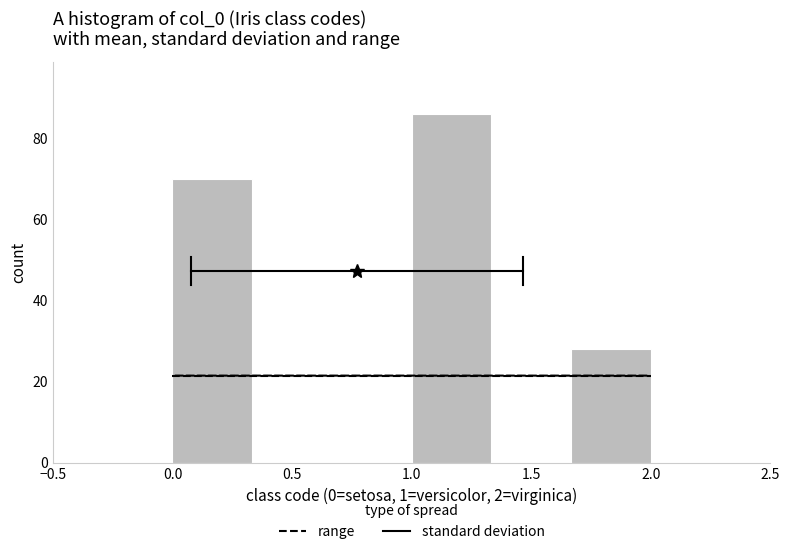

Which range on the x-axis has the tallest bar?

1.00 to 1.35